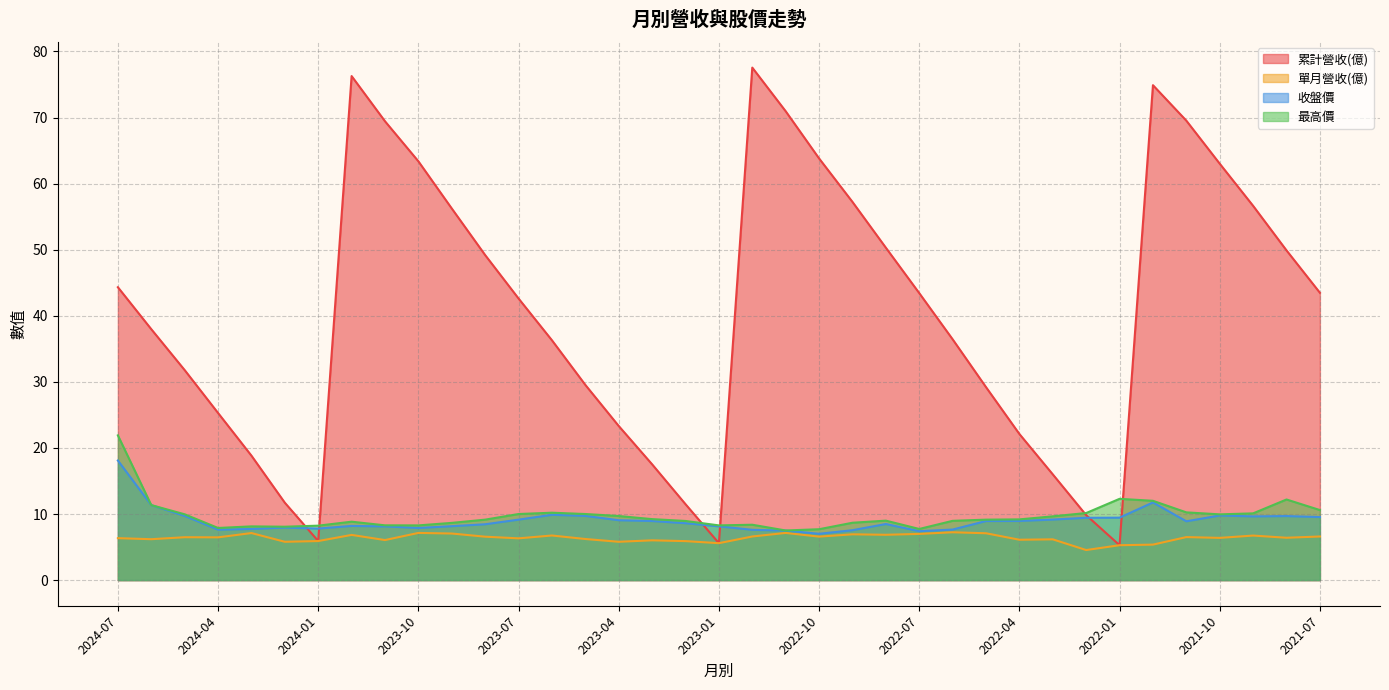

What is the approximate value of 單月營收(億) at 2024-03?

7.1